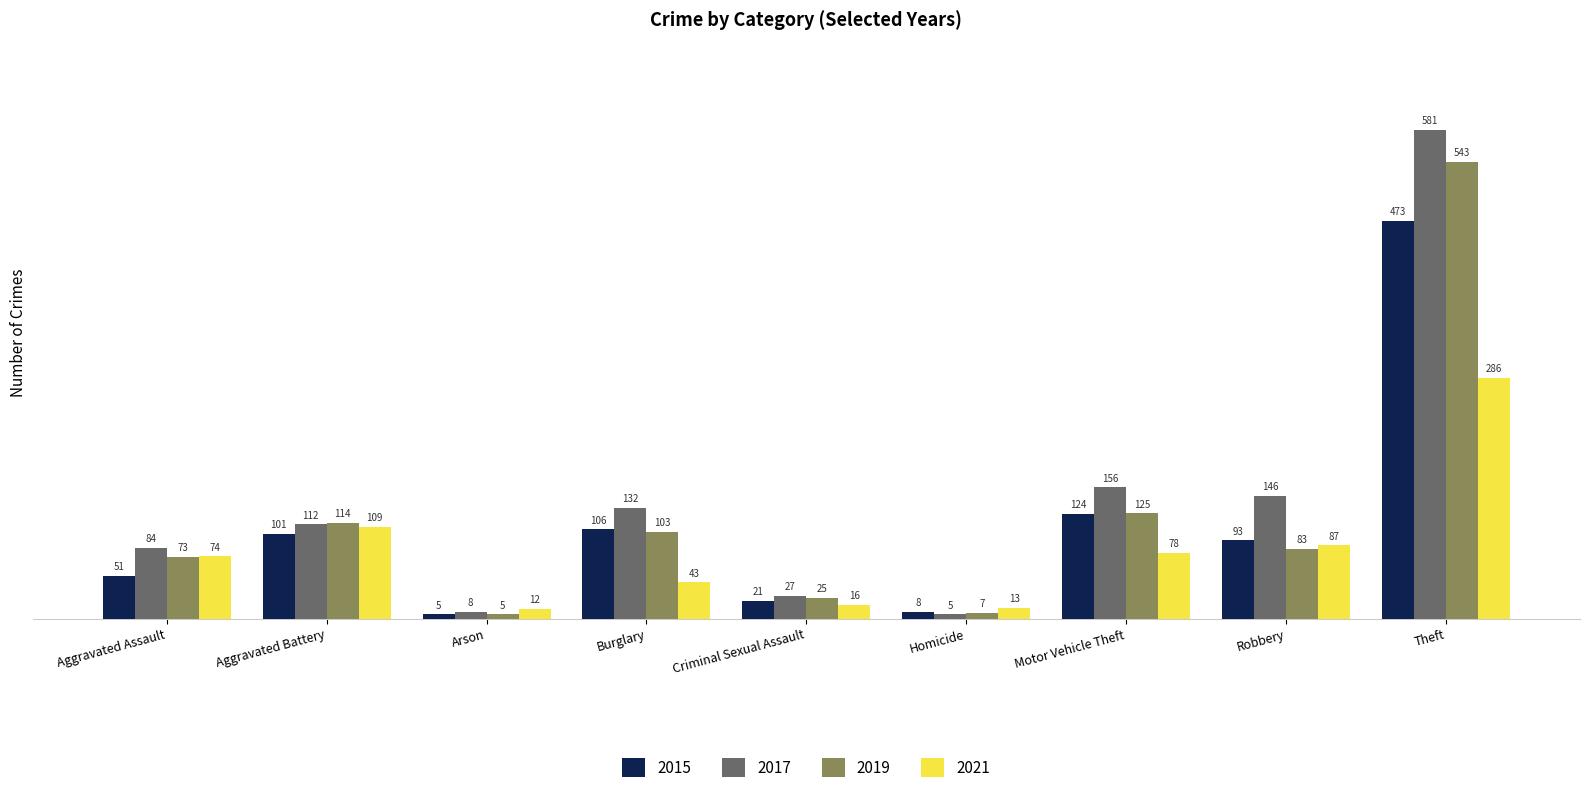

How many data points in 2017 are less than 112?

4